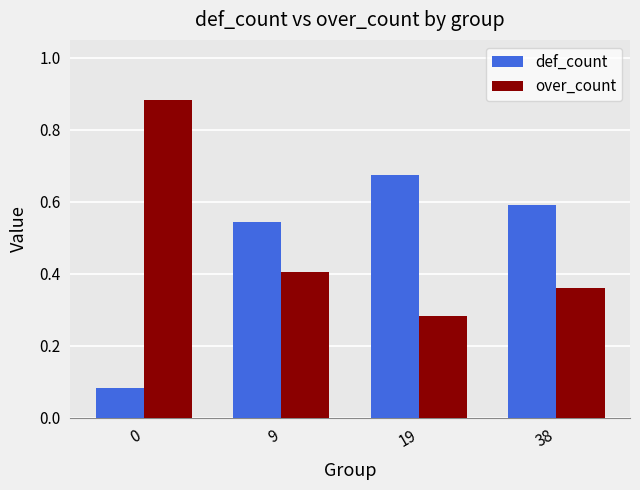

How many bars are there in each group?

2